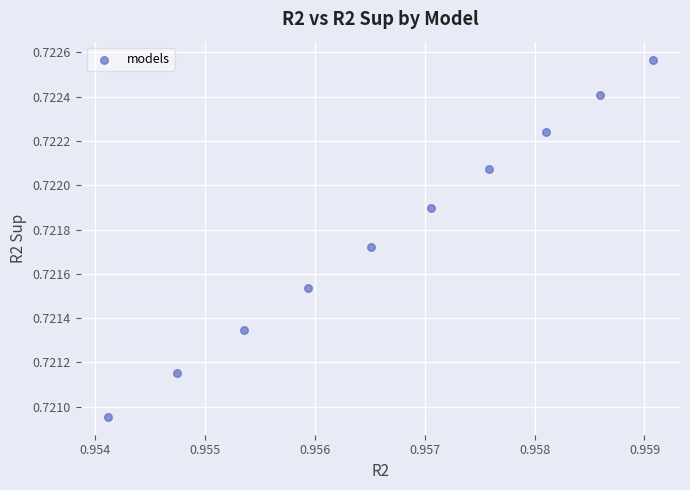

What is the average X value?

1.0